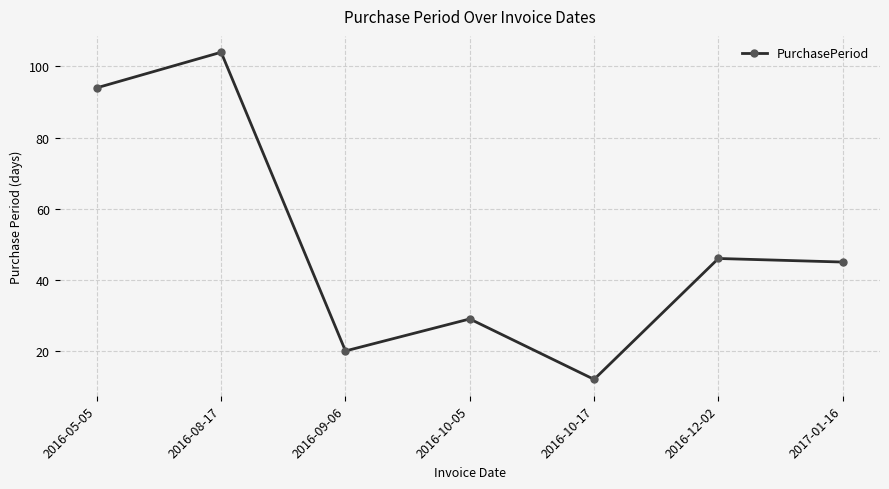

What is the average value?

50